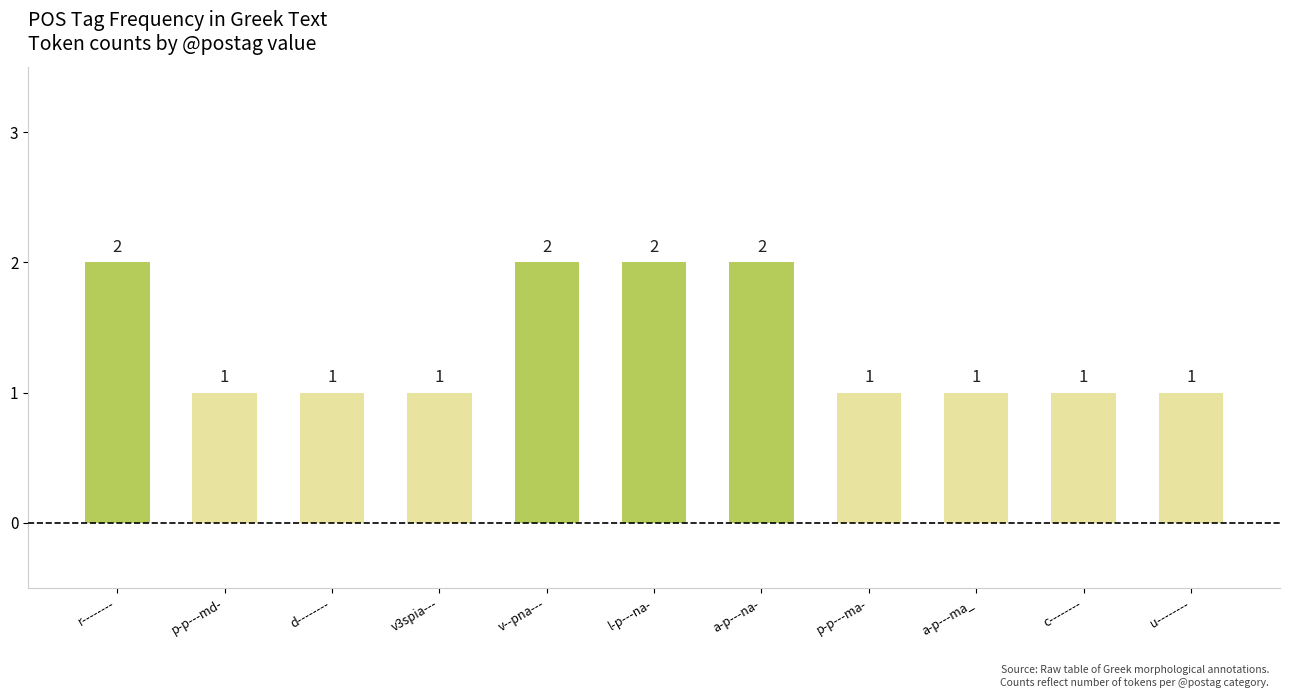

What is the difference between the maximum and minimum values?

1